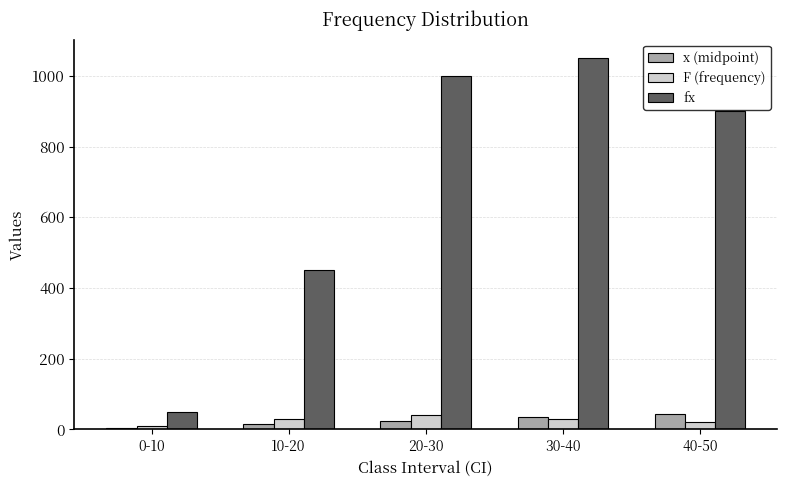

Which series has the largest total across all categories?

fx